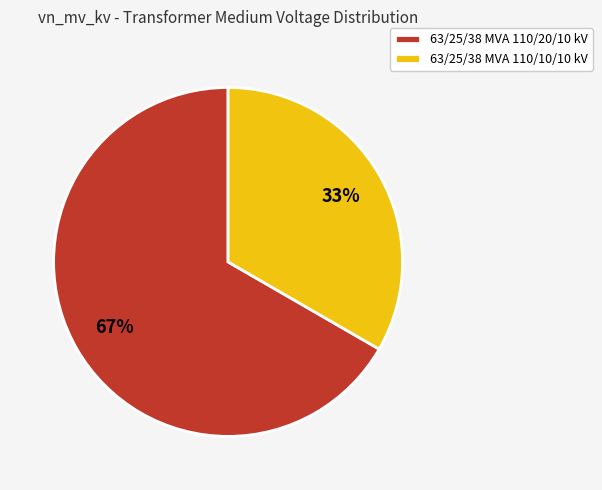

Which category has the biggest portion of the pie?

63/25/38 MVA 110/20/10 kV